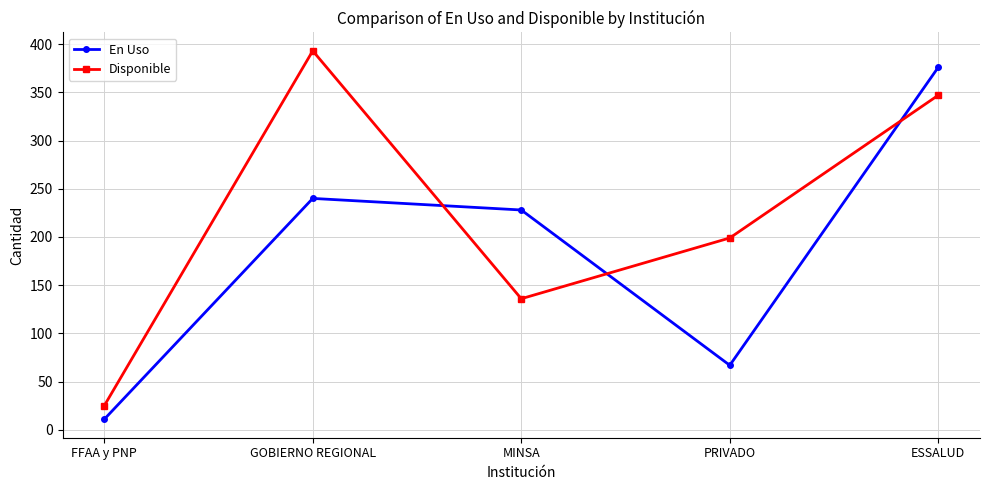

In Disponible, how many points are lower than both neighbors (excluding endpoints)?

1